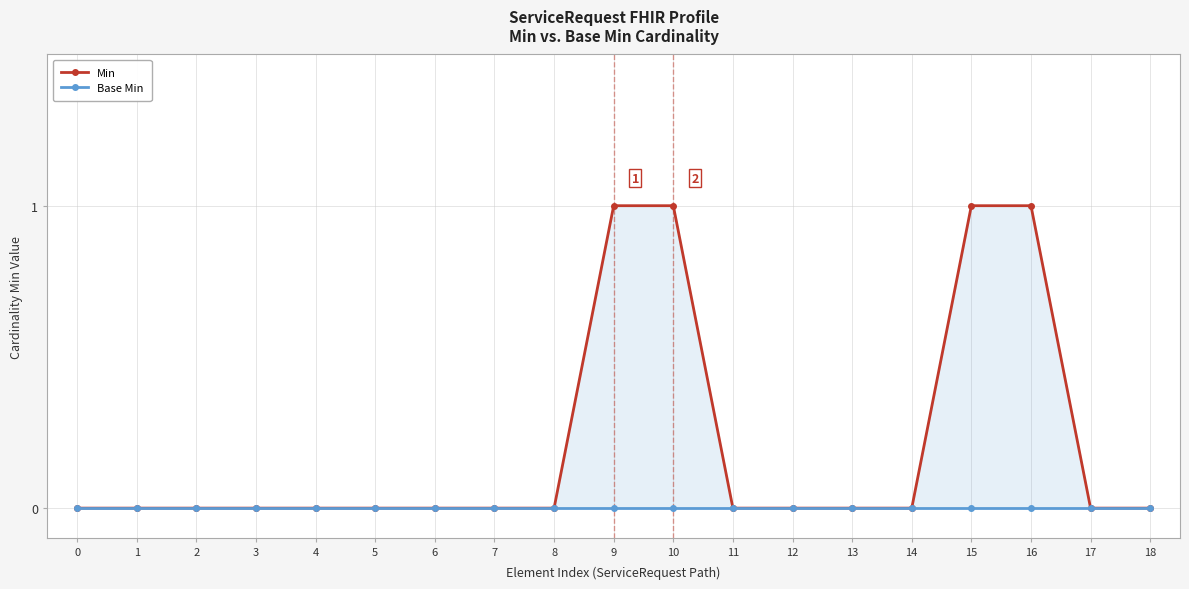

Rank the categories by Min value from lowest to highest.

0, 1, 2, 3, 4, 5, 6, 7, 8, 11, 12, 13, 14, 17, 18, 9, 10, 15, 16